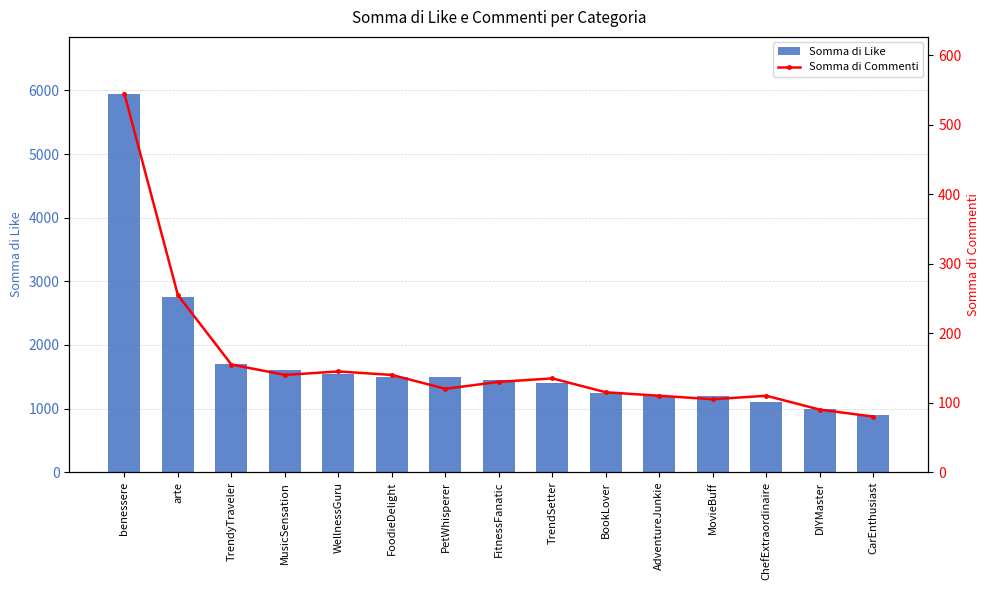

What is the average value of the Somma di Like series?

1737